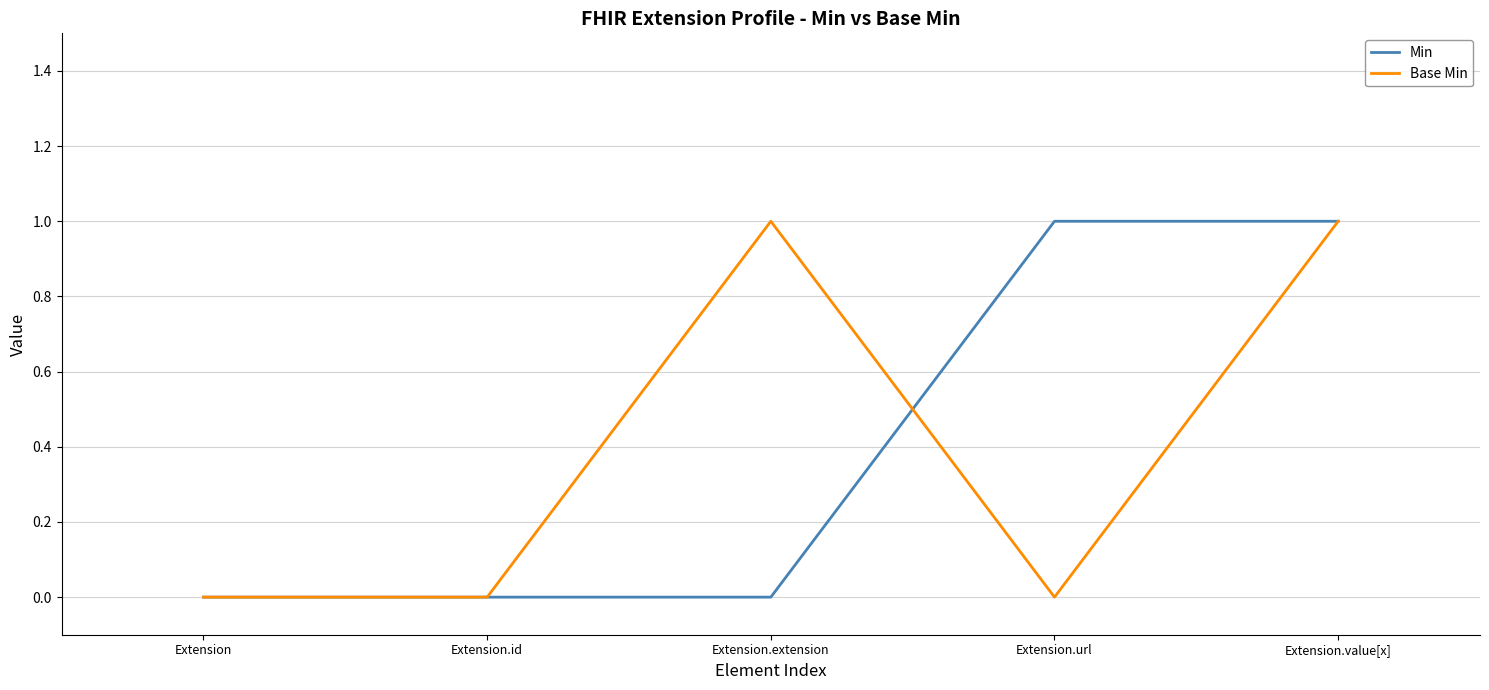

Between Extension.extension and Extension.value[x], which series saw the biggest shift?

Min